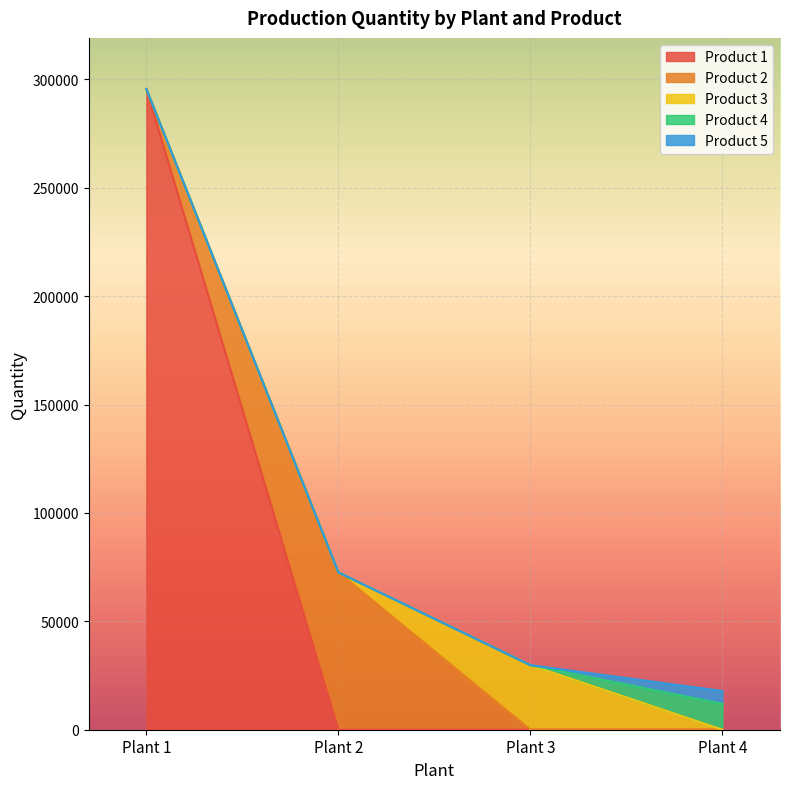

Where is Product 3 nearest to the value 14898?

Plant 1